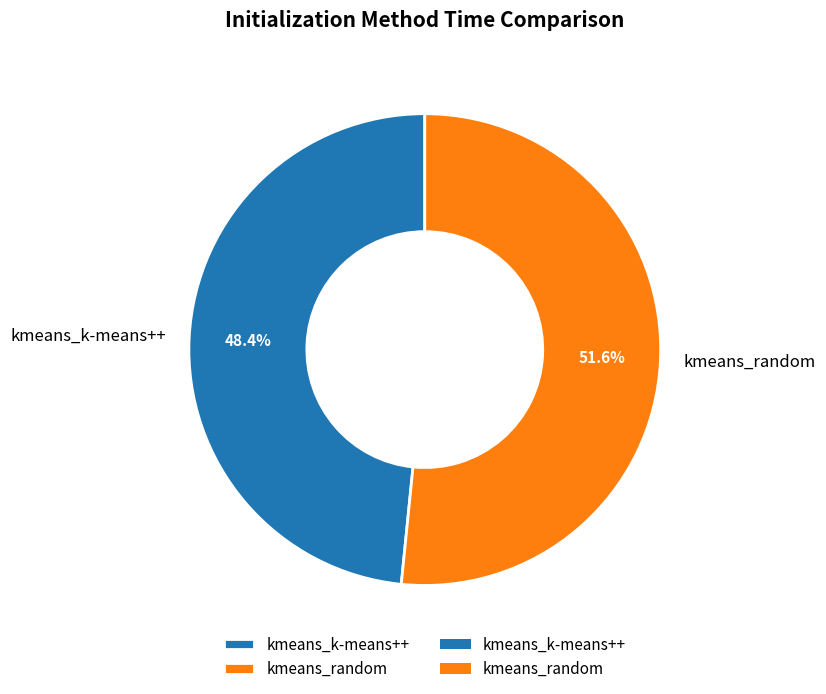

What percentage is the kmeans_k-means++ slice, to the nearest percent?

48%